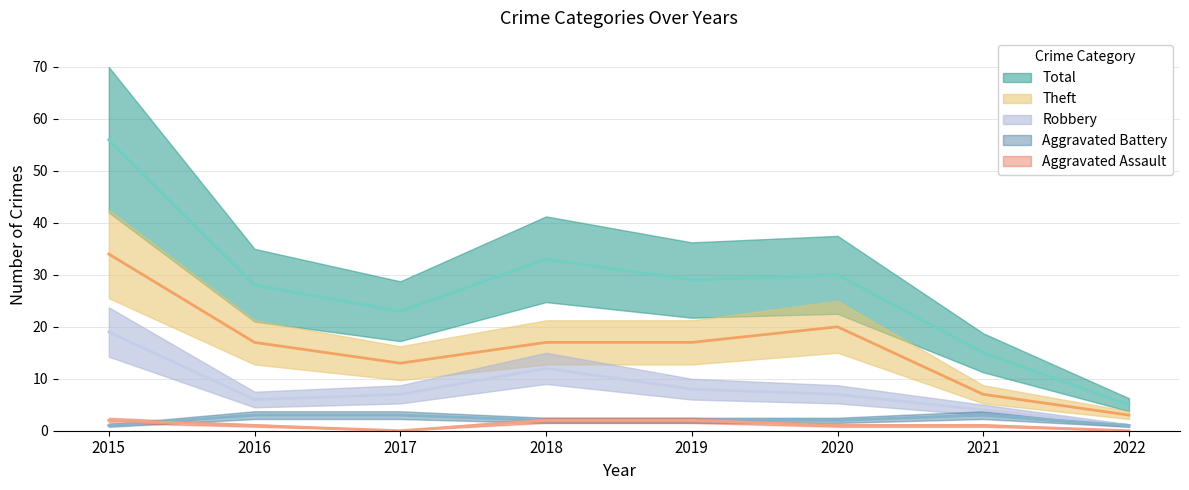

What is the value of the Theft point at the 8th from the left?

3